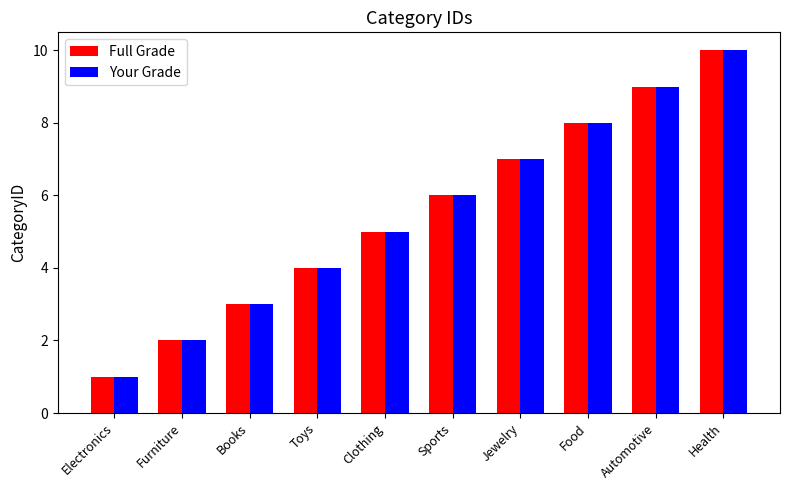

What is the label of the 6th bar from the left?

Sports